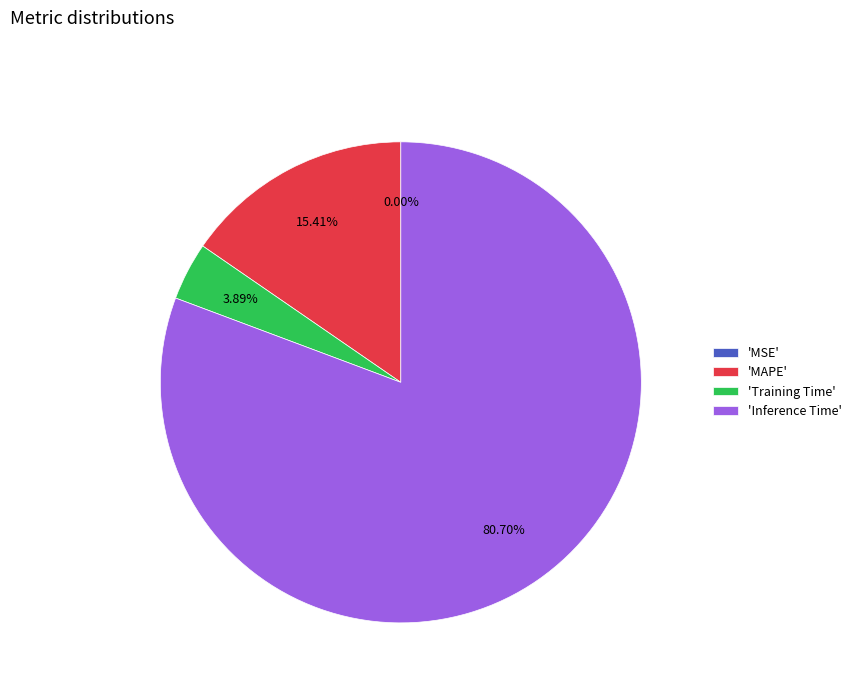

Does 'Inference Time' represent more than half of the total?

Yes